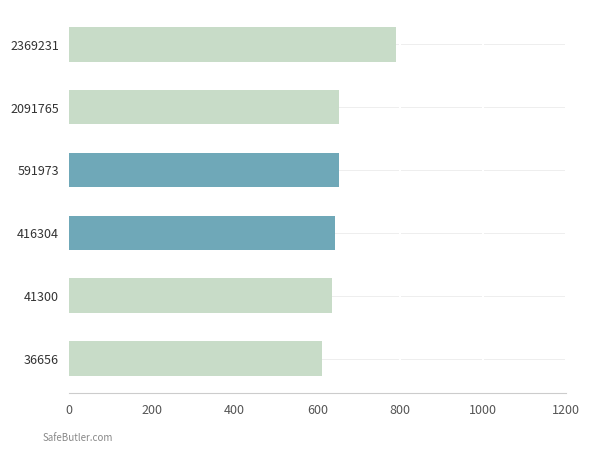

Is it true that the value at 2369231 is 791.0?

True